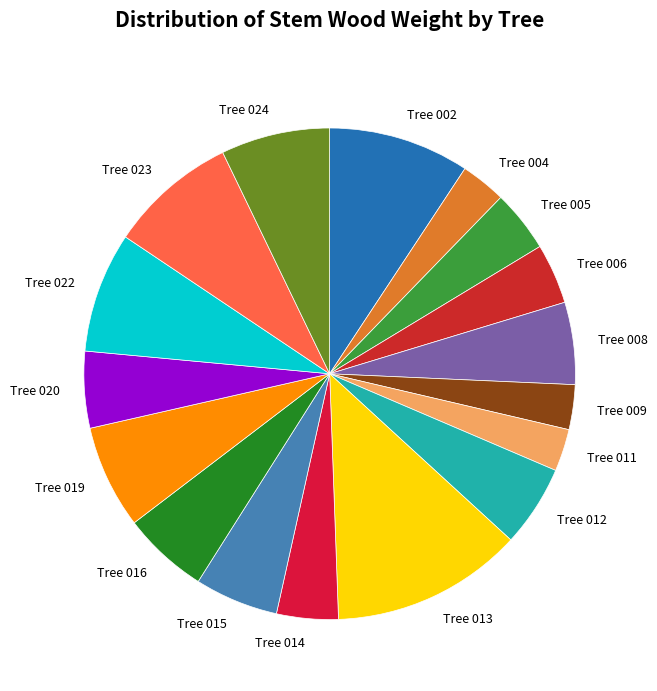

How many slices are in this pie chart?

17